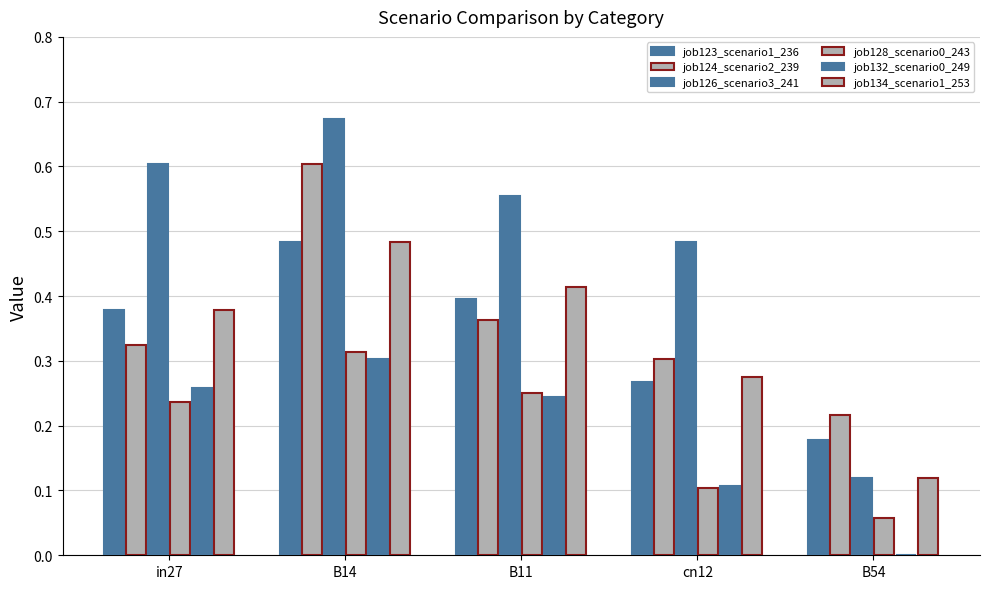

How many groups of bars are there?

5